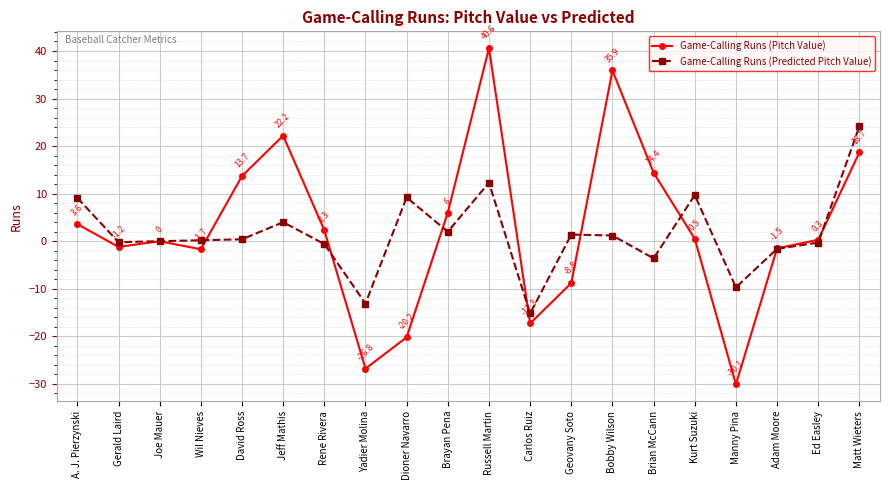

What is the spread (max minus min) of values at Brayan Pena?

4.0